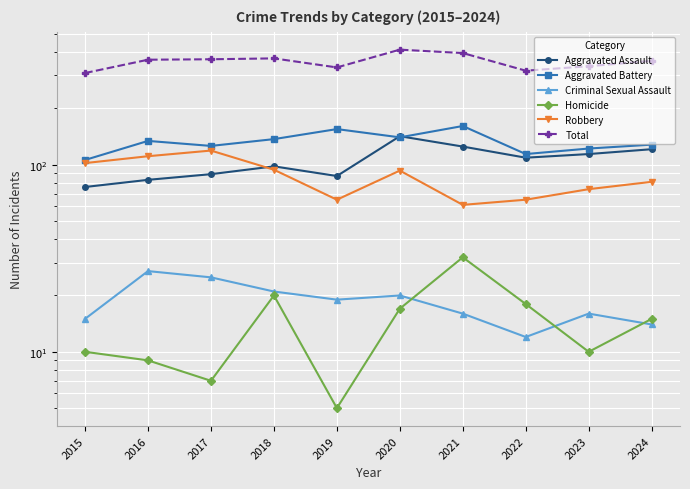

Where does the Criminal Sexual Assault series first go above 19?

2016